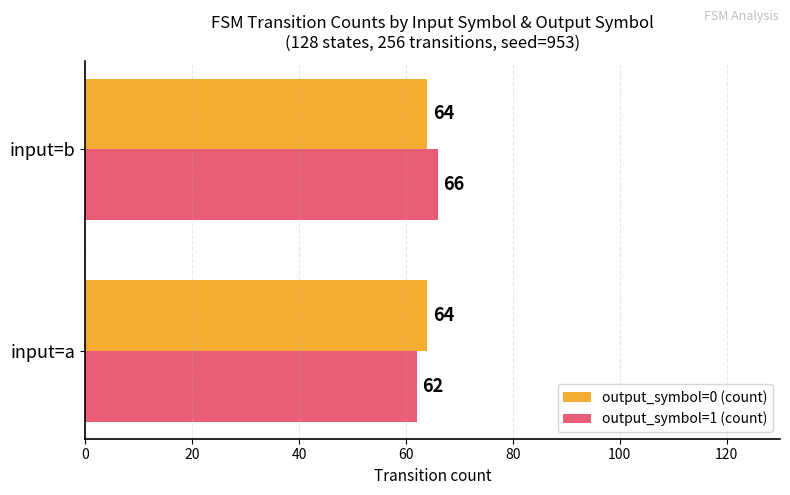

What is the average value of the output_symbol=1 (count) series?

64